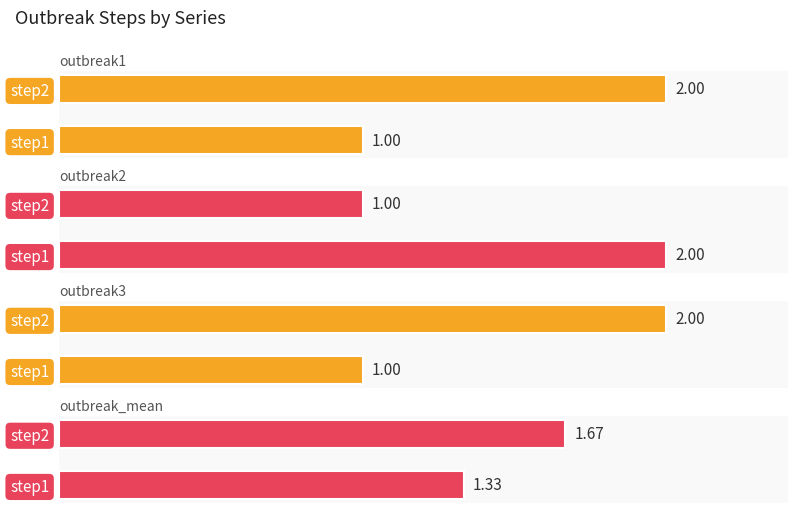

What value does the outbreak_mean series have at step2?

1.7